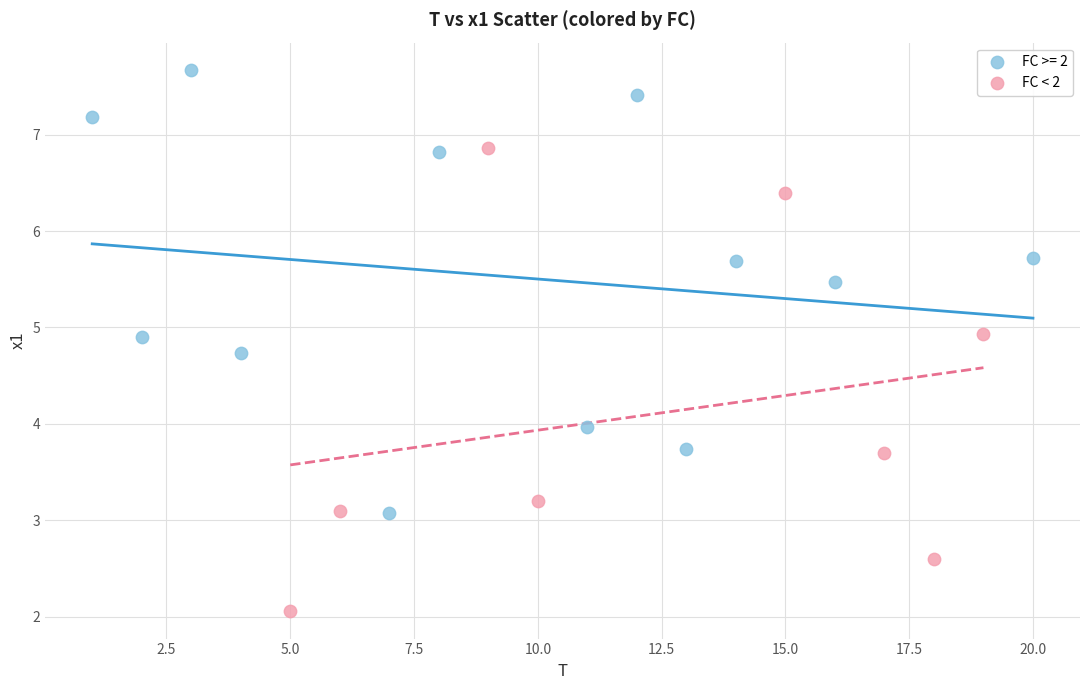

Which series reaches the maximum Y coordinate?

FC >= 2